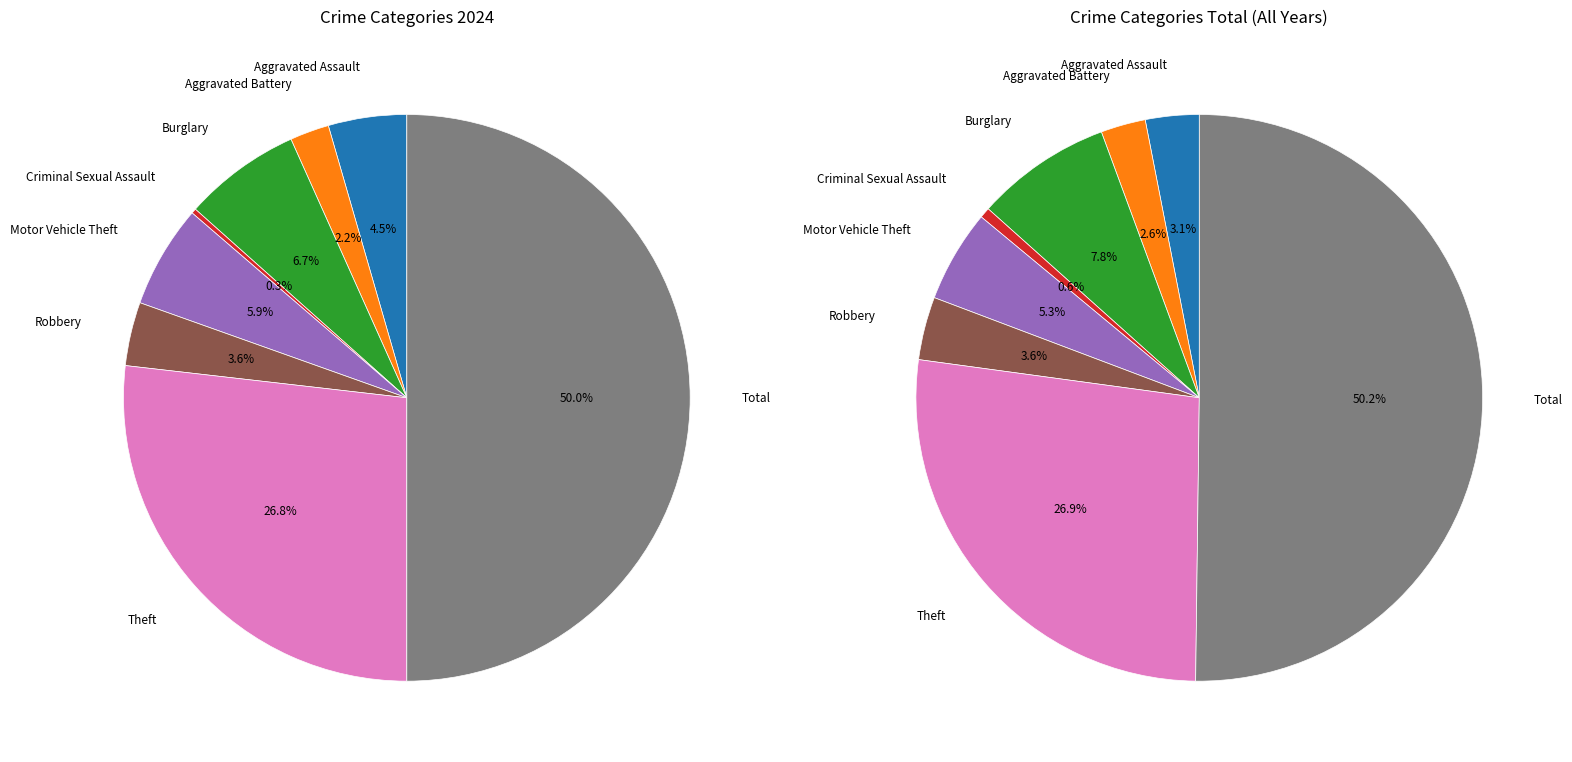

What portion of the pie excludes Robbery?

96.4%